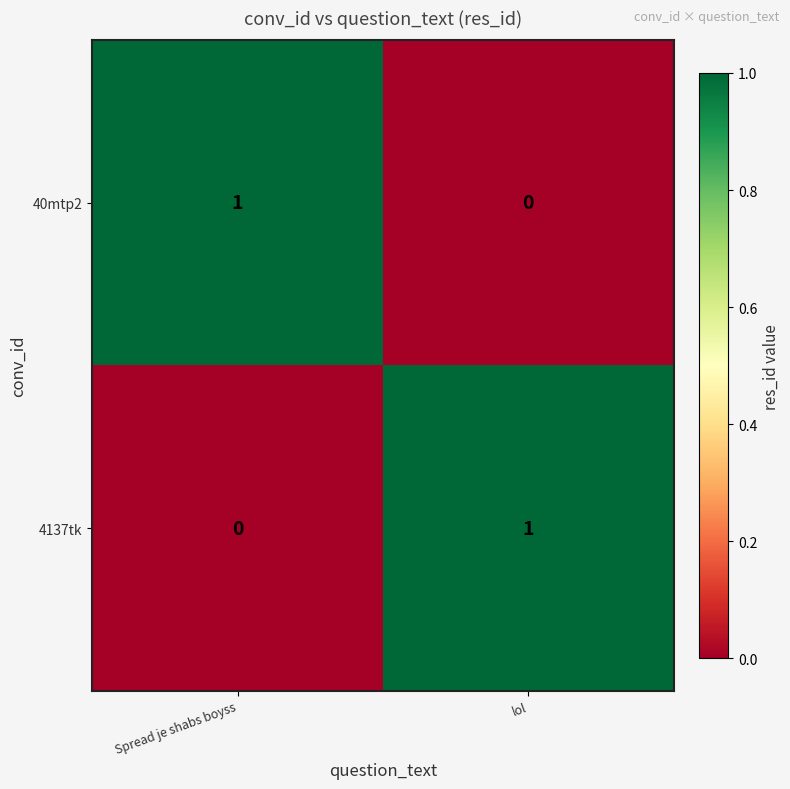

Which category has the highest value in the 40mtp2 series?

Spread je shabs boyss